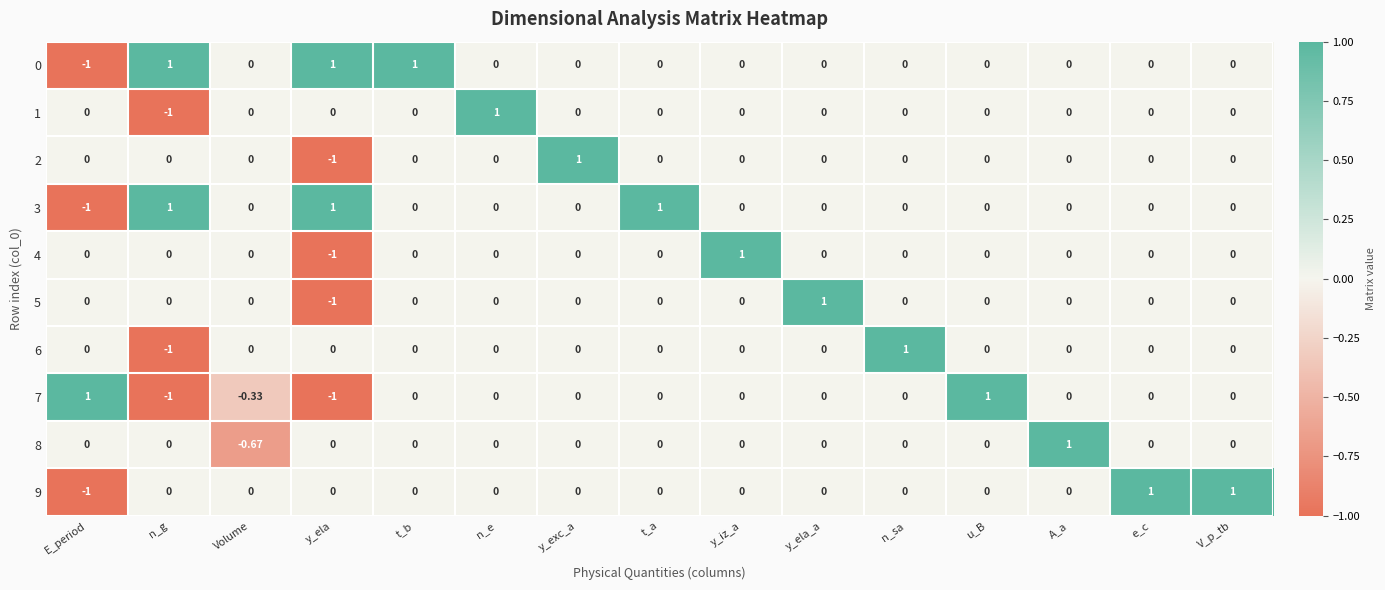

Is the value of 1 at y_iz_a greater than the value of 4 at y_iz_a?

No